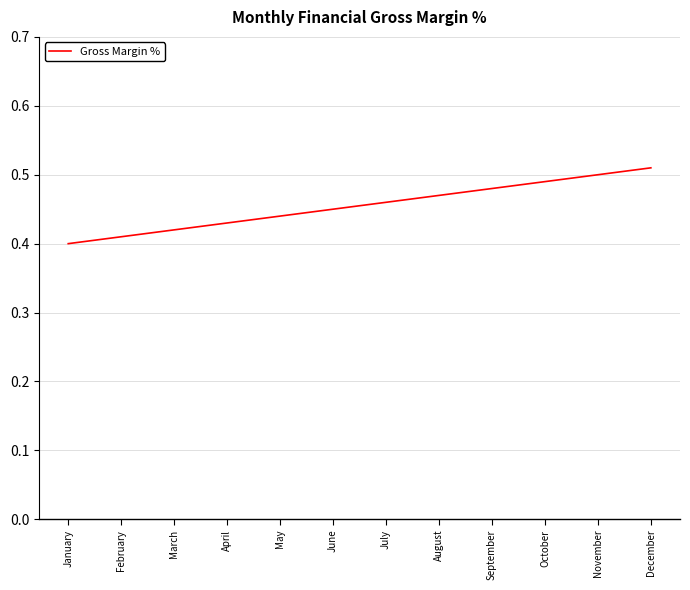

The value at February is 0.4. True or false?

True